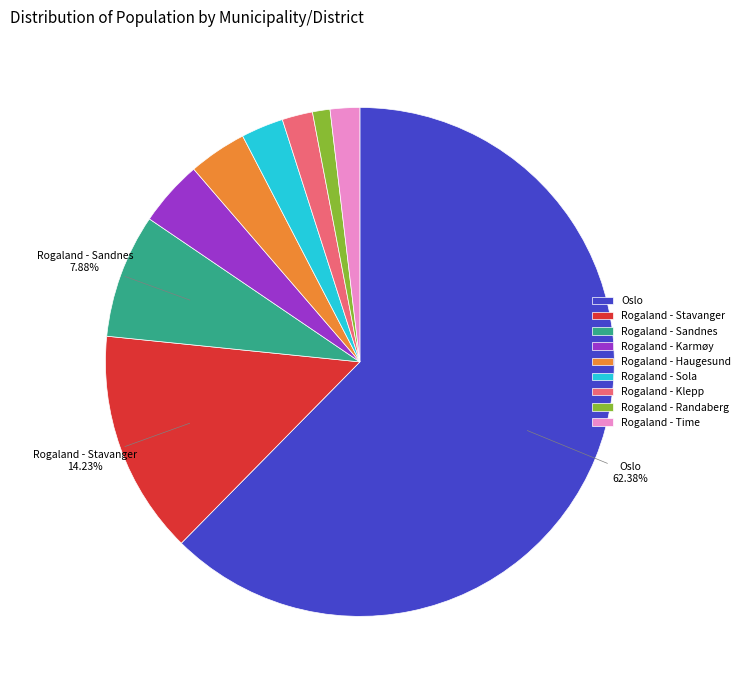

Between Rogaland - Karmøy and Rogaland - Sandnes, which is larger?

Rogaland - Sandnes